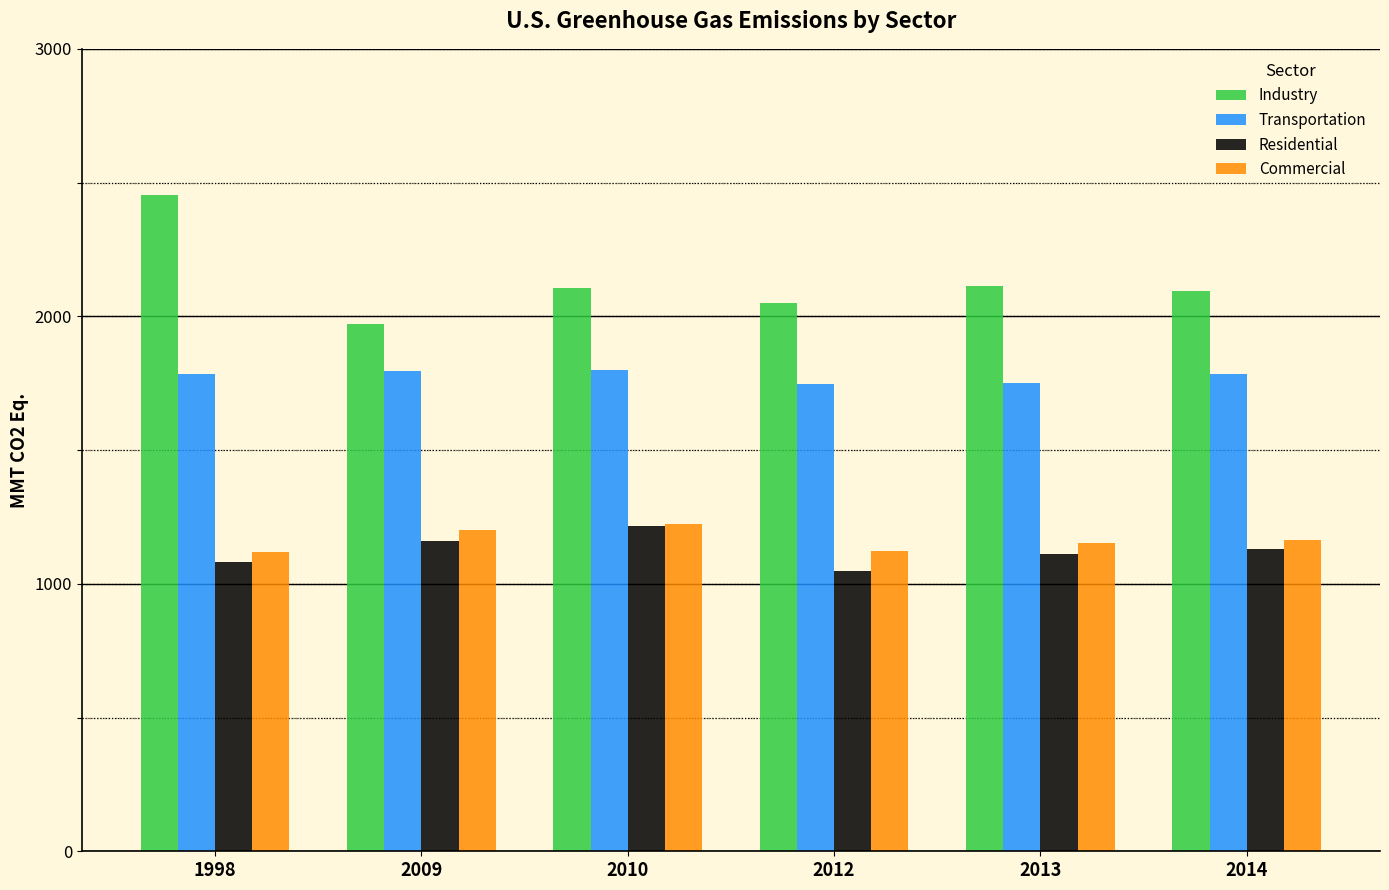

Which category has the lowest value across all series?

2012